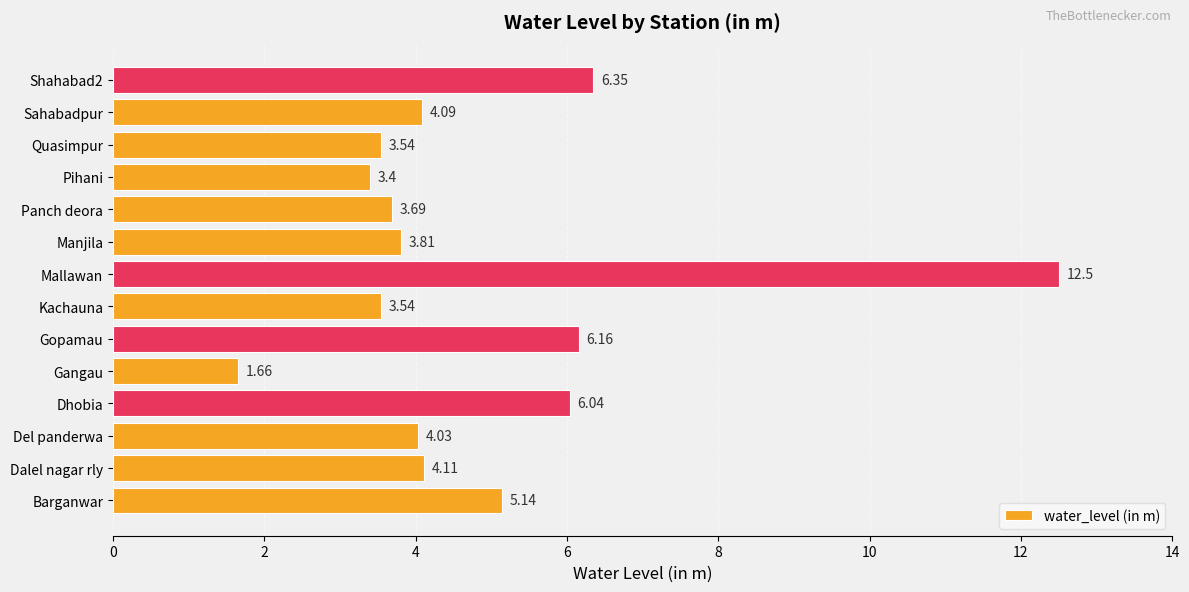

Does the chart contain any negative values?

No